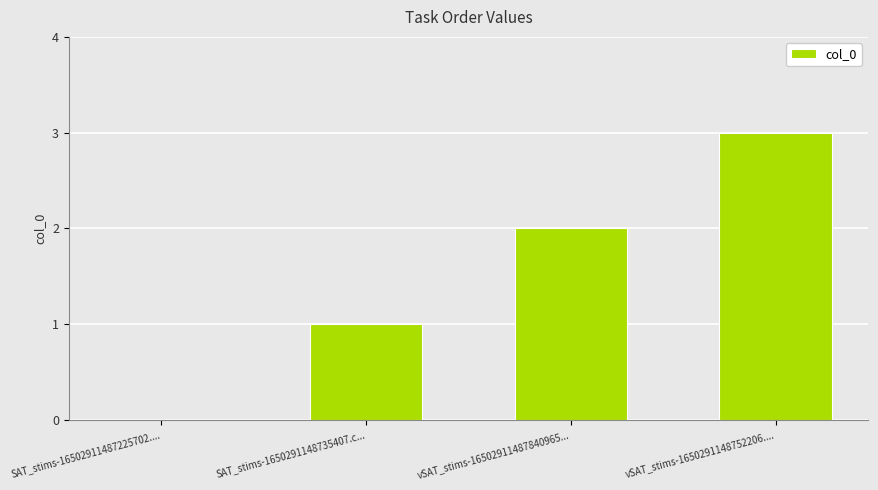

At which category does the chart reach its peak across all series?

vSAT_stims-1650291148752206....